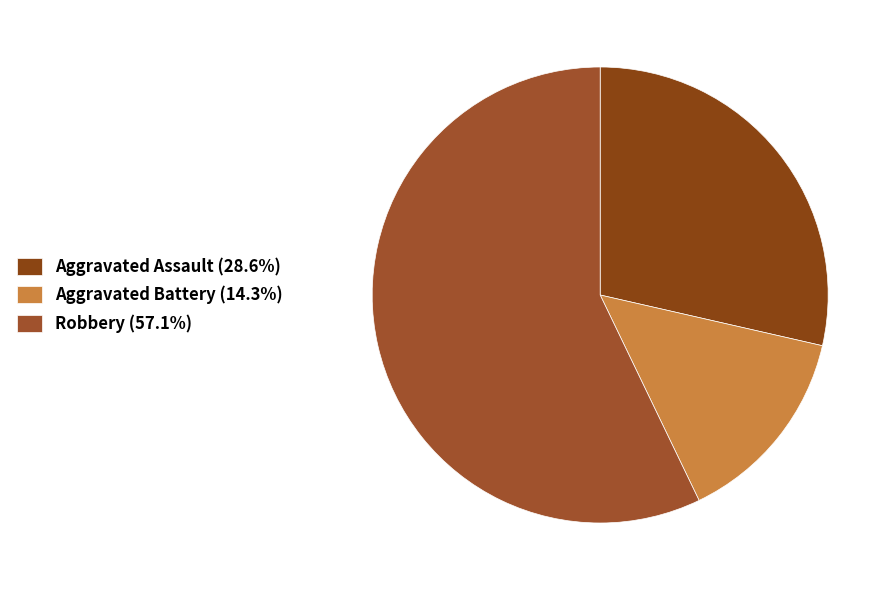

How much of the chart is everything except Aggravated Assault?

71.4%